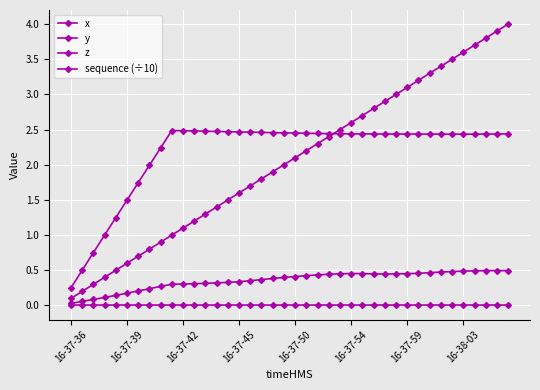

Reading left to right, extract all data points from this chart.

x: 0.0	0.1	0.1	0.1	0.1	0.2	0.2	0.2	0.3	0.3	0.3	0.3	0.3	0.3	0.3	0.3	0.4	0.4	0.4	0.4	0.4	0.4	0.4	0.4	0.5	0.5	0.5	0.4	0.4	0.4	0.5	0.5	0.5	0.5	0.5	0.5	0.5	0.5	0.5	0.5
y: 0.2	0.5	0.7	1.0	1.2	1.5	1.7	2.0	2.2	2.5	2.5	2.5	2.5	2.5	2.5	2.5	2.5	2.5	2.5	2.5	2.5	2.4	2.4	2.4	2.4	2.4	2.4	2.4	2.4	2.4	2.4	2.4	2.4	2.4	2.4	2.4	2.4	2.4	2.4	2.4
z: 0.0	0.0	0.0	0.0	0.0	0.0	0.0	0.0	0.0	0.0	0.0	0.0	0.0	0.0	0.0	0.0	0.0	0.0	0.0	0.0	0.0	0.0	0.0	0.0	0.0	0.0	0.0	0.0	0.0	0.0	0.0	0.0	0.0	0.0	0.0	0.0	0.0	0.0	0.0	0.0
sequence (÷10): 0.1	0.2	0.3	0.4	0.5	0.6	0.7	0.8	0.9	1.0	1.1	1.2	1.3	1.4	1.5	1.6	1.7	1.8	1.9	2.0	2.1	2.2	2.3	2.4	2.5	2.6	2.7	2.8	2.9	3.0	3.1	3.2	3.3	3.4	3.5	3.6	3.7	3.8	3.9	4.0